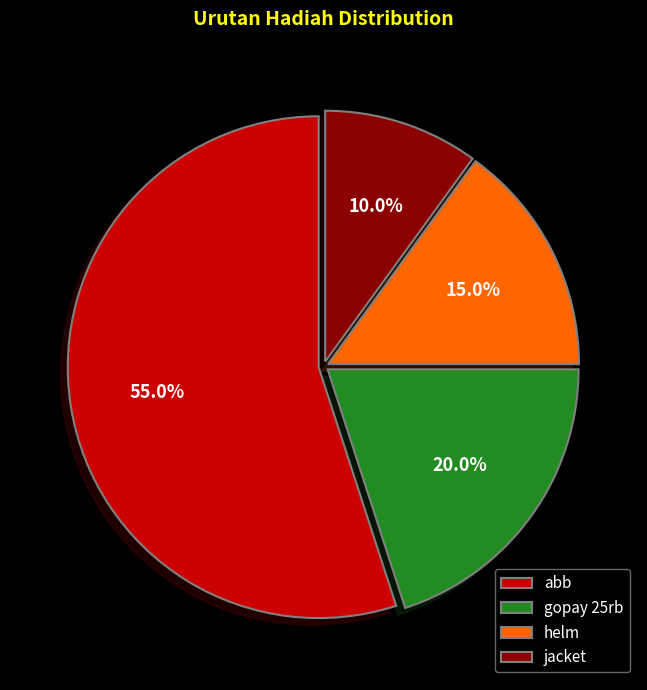

To the nearest percent, what is the difference between the largest and smallest slice percentages?

45%